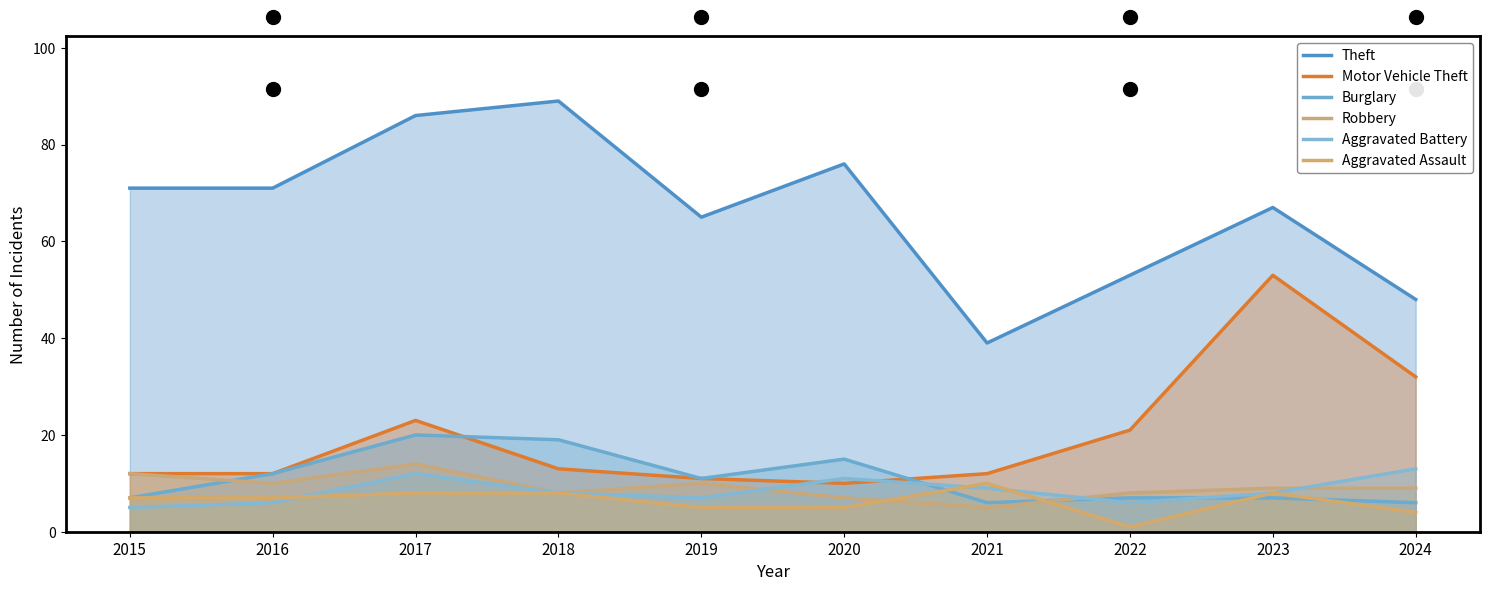

True or false: Aggravated Battery has a value of 2 at 2019.

False